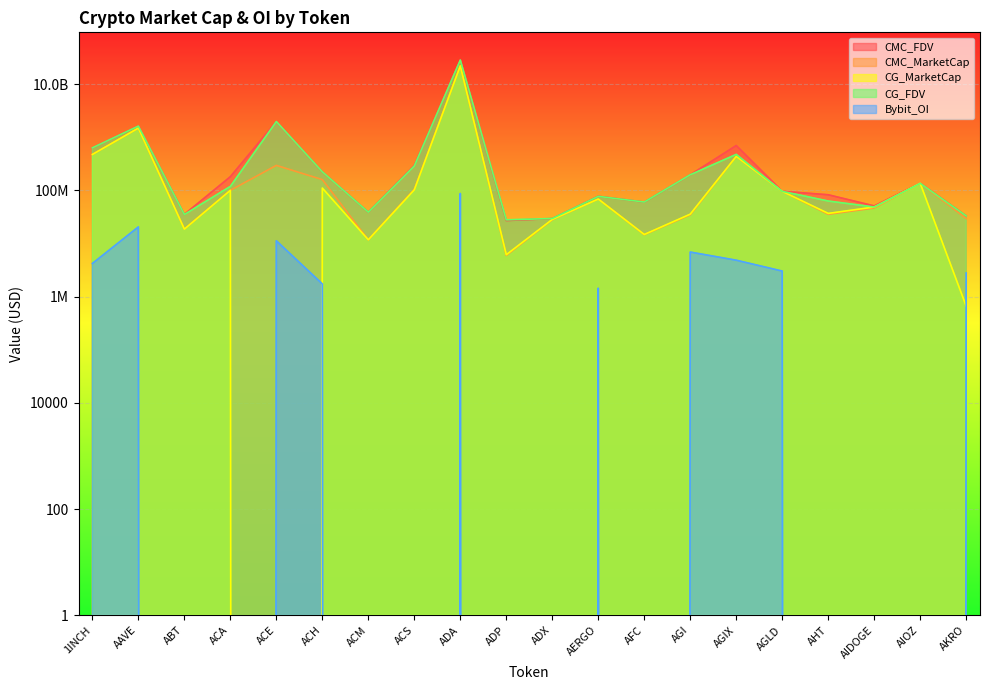

How many values in the CG_FDV series exceed 118267689?

9